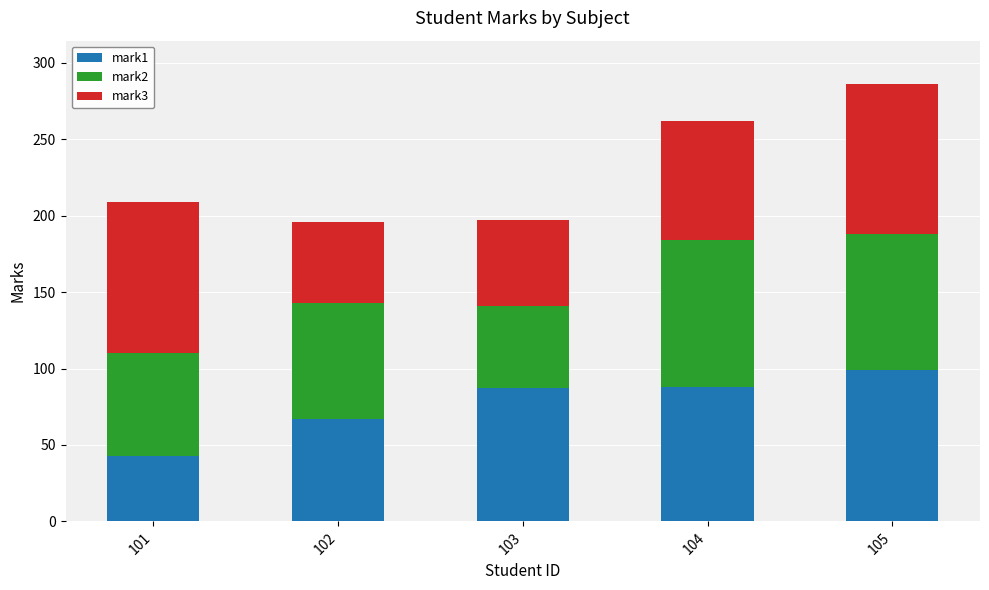

True or false: mark1 has a value of 25 at 101.

False